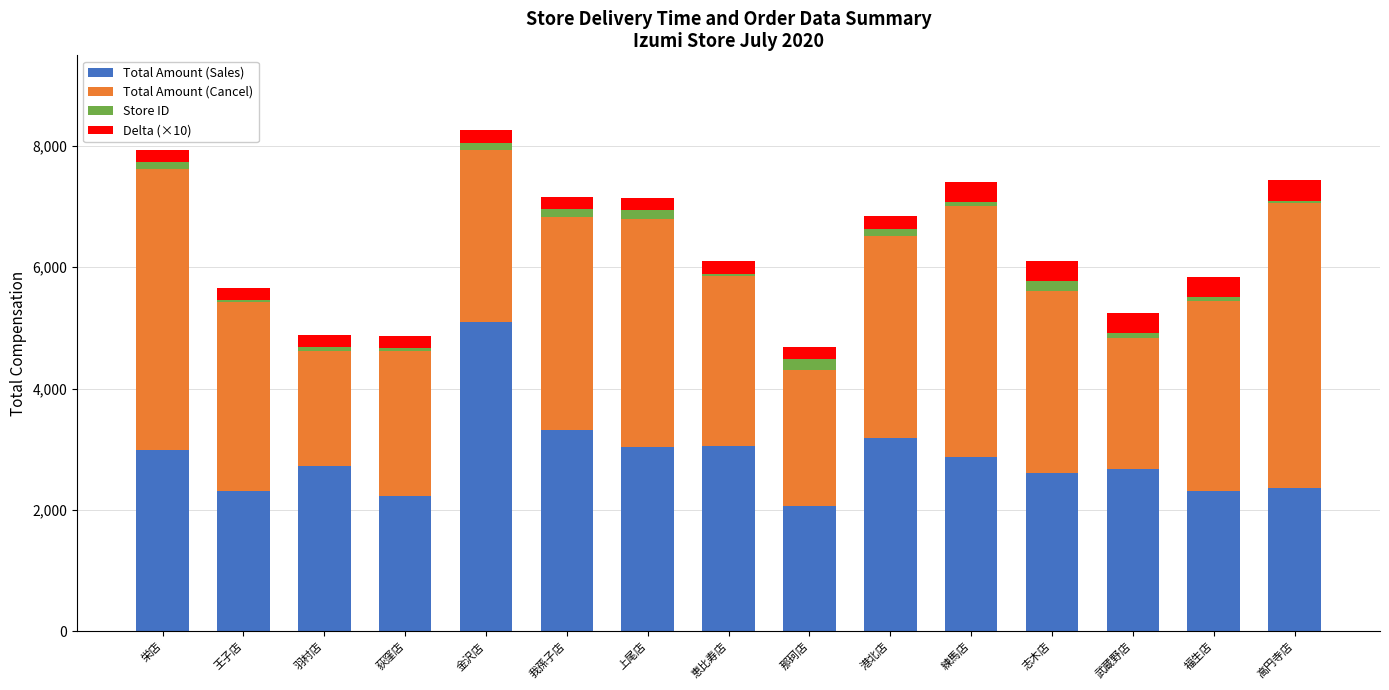

Are the bars horizontal?

No